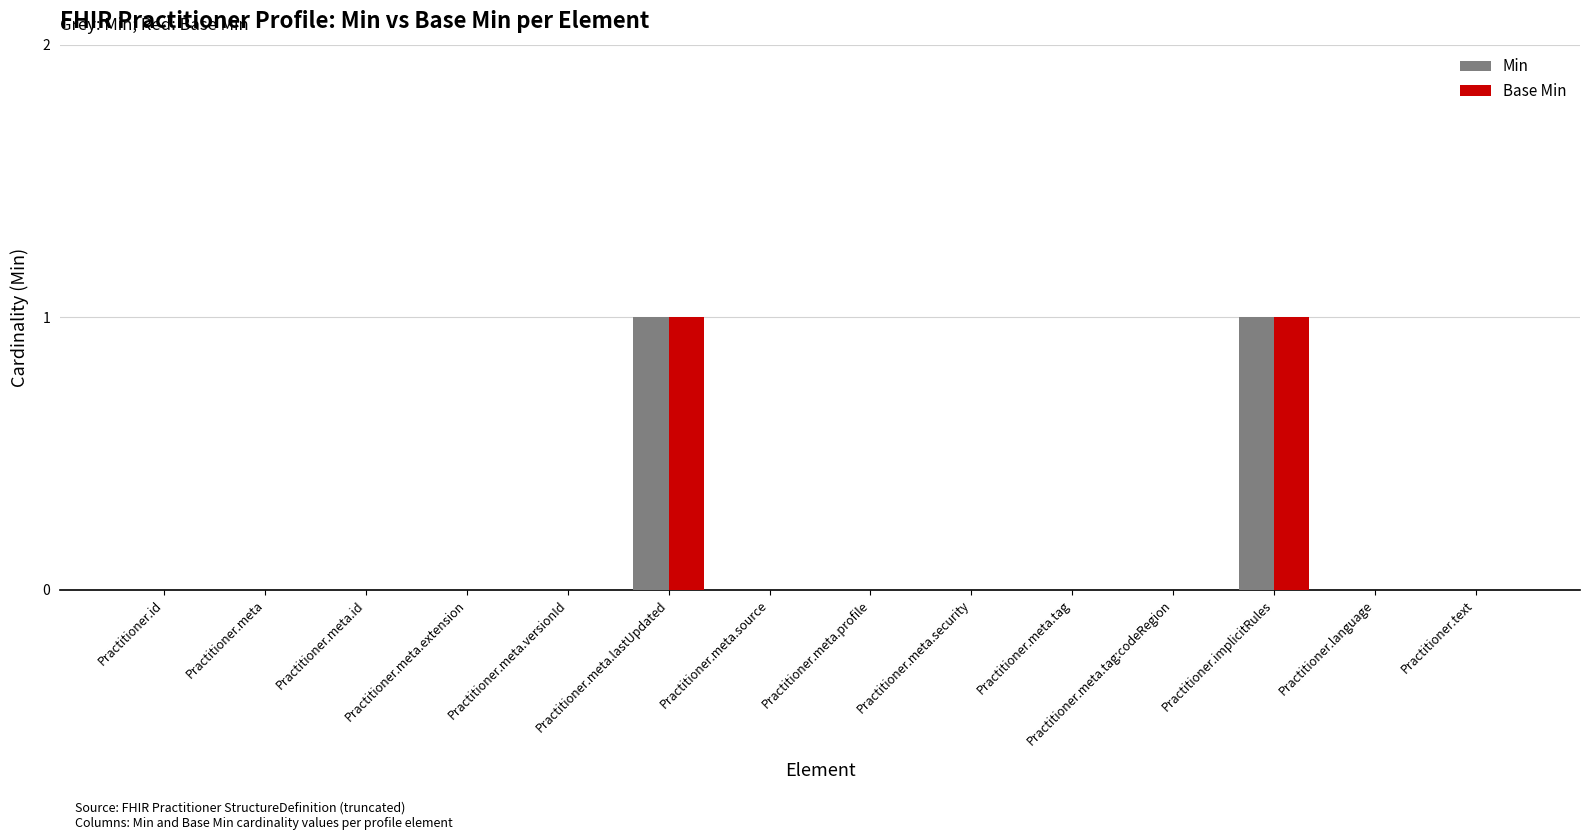

True or false: Min has a value of 1 at Practitioner.meta.id.

False